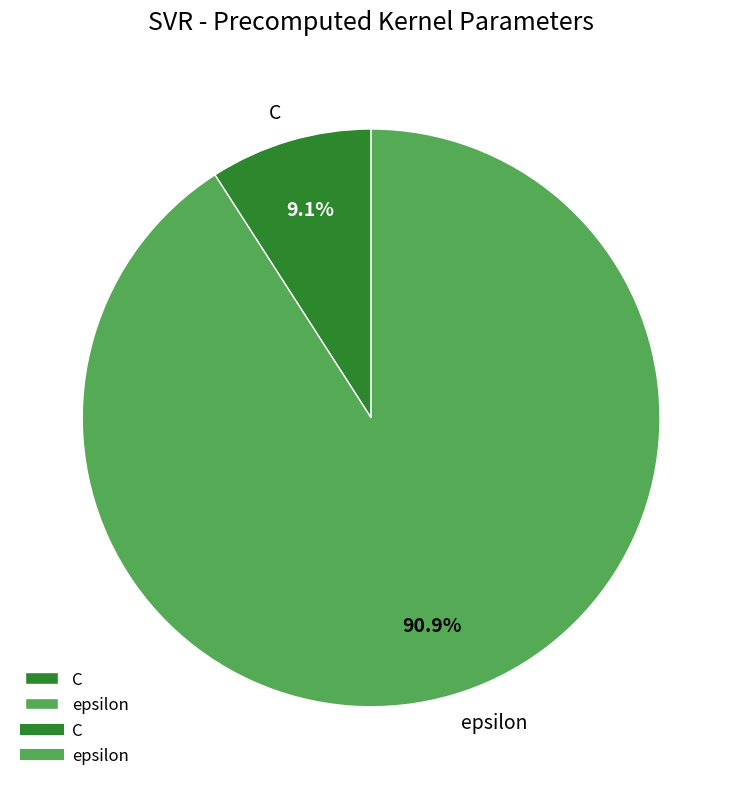

Which has a higher value, epsilon or C?

epsilon